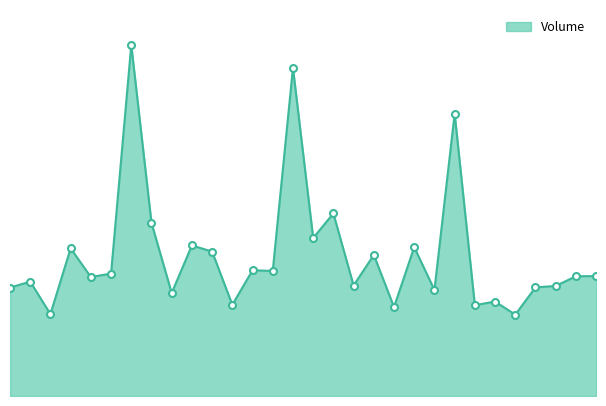

What is the difference between the second highest and minimum values?

2704265